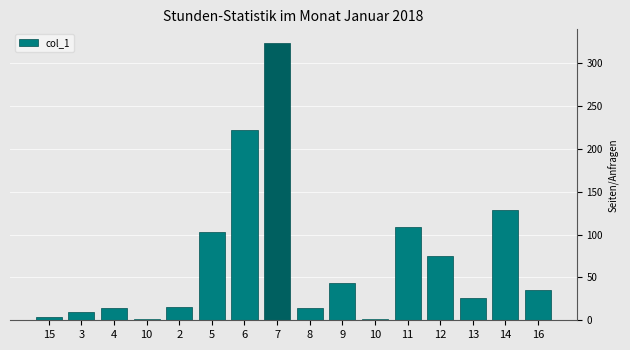

What is the label of the 1st bar from the right?

16